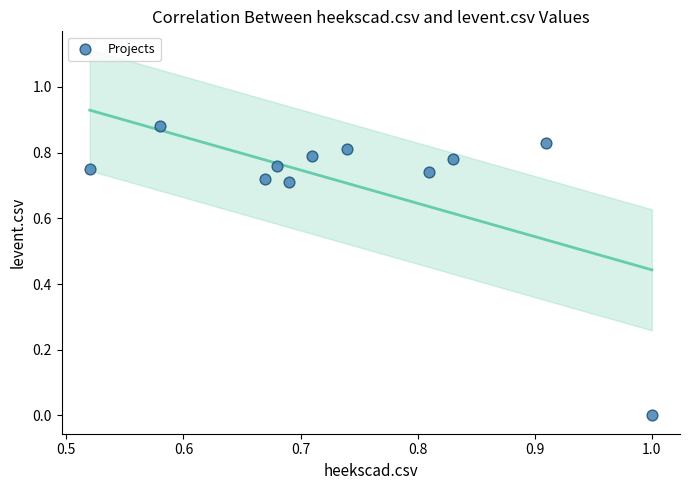

What is the range of X values (max minus min)?

0.5